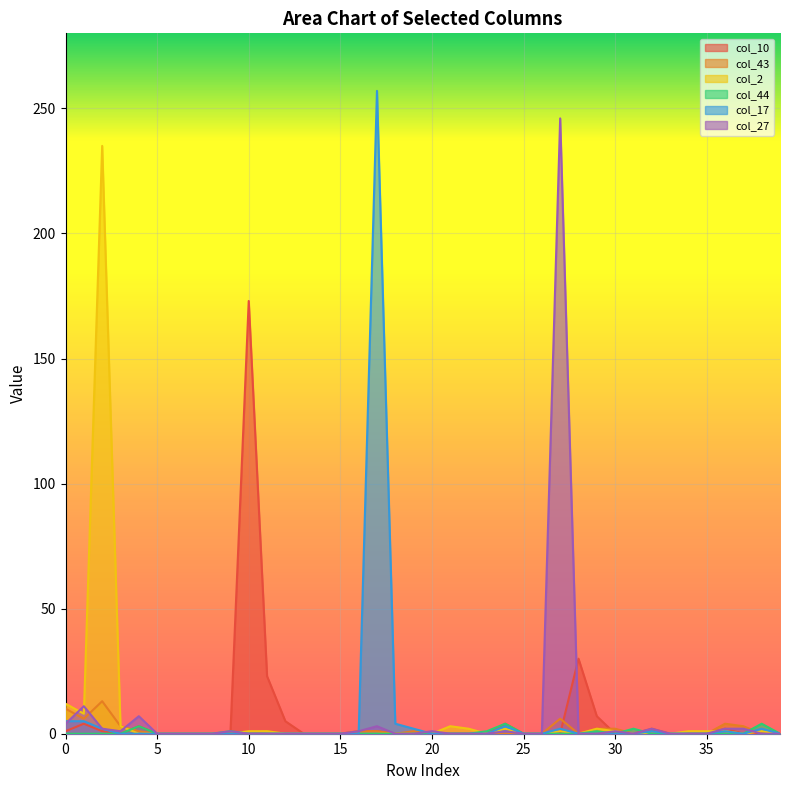

True or false: col_27 has a value of 0 at 11.

True